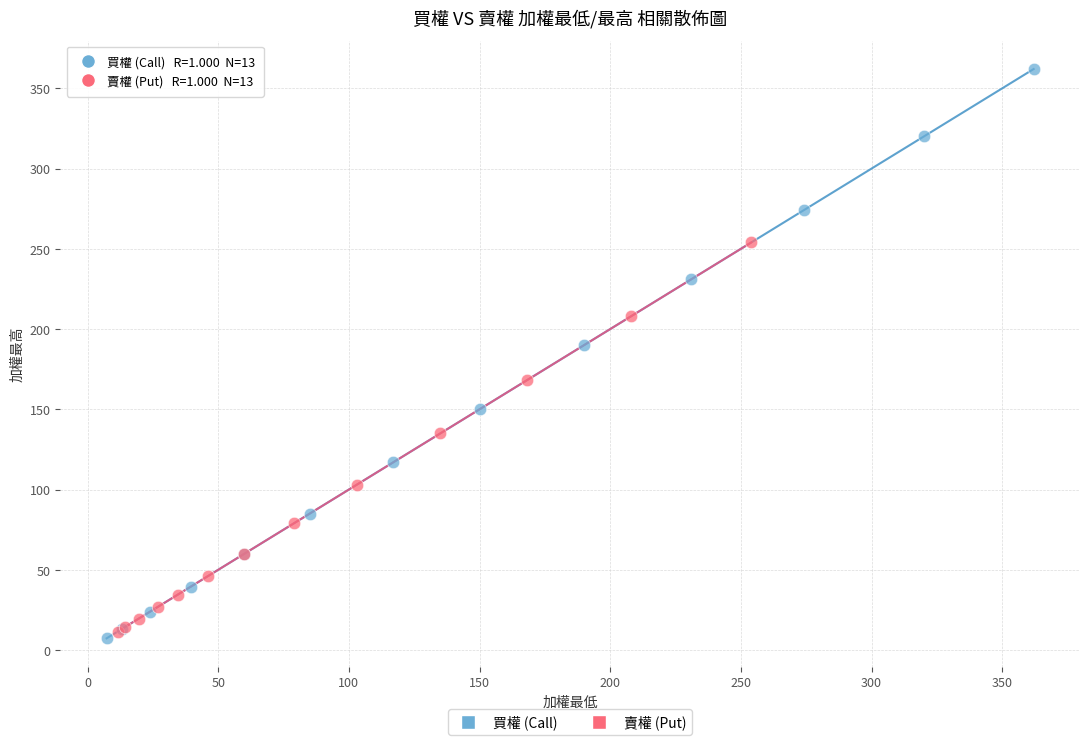

Which series contains the lowest Y value?

買權 (Call)